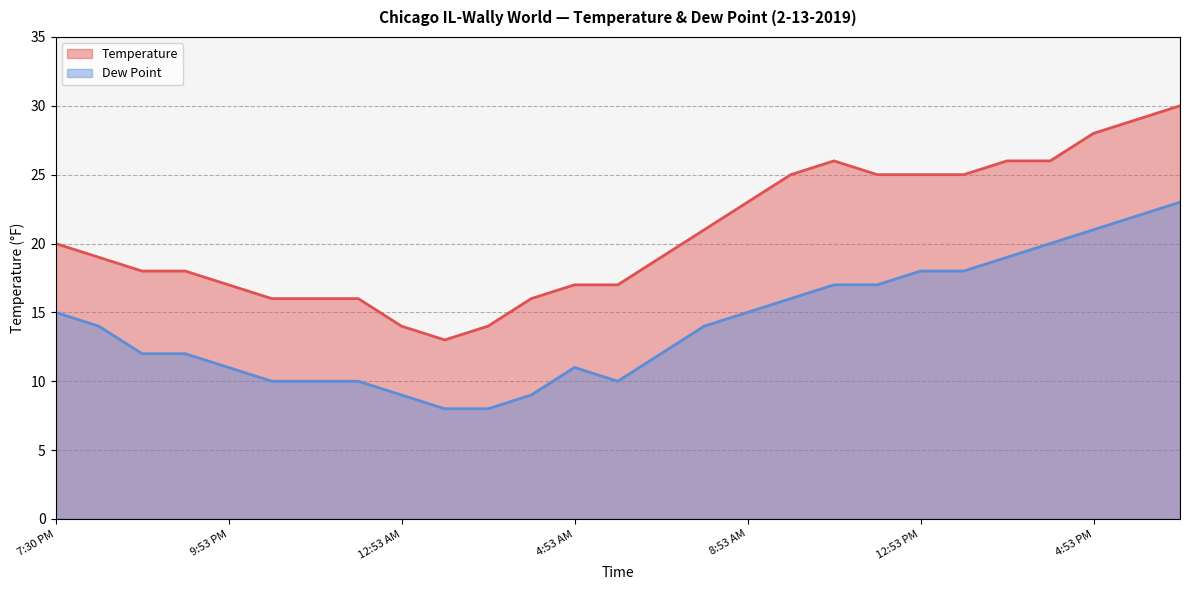

Rank the series by their maximum value, from highest to lowest.

Temperature, Dew Point